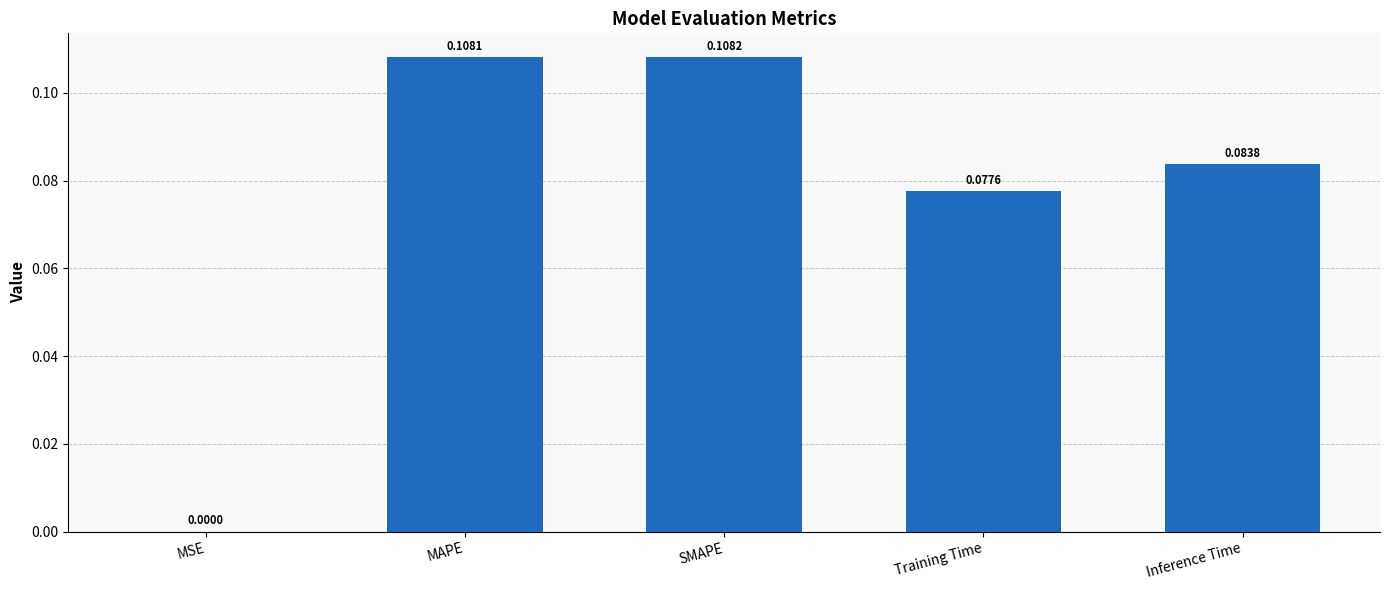

At which label is the value closest to 0?

MSE